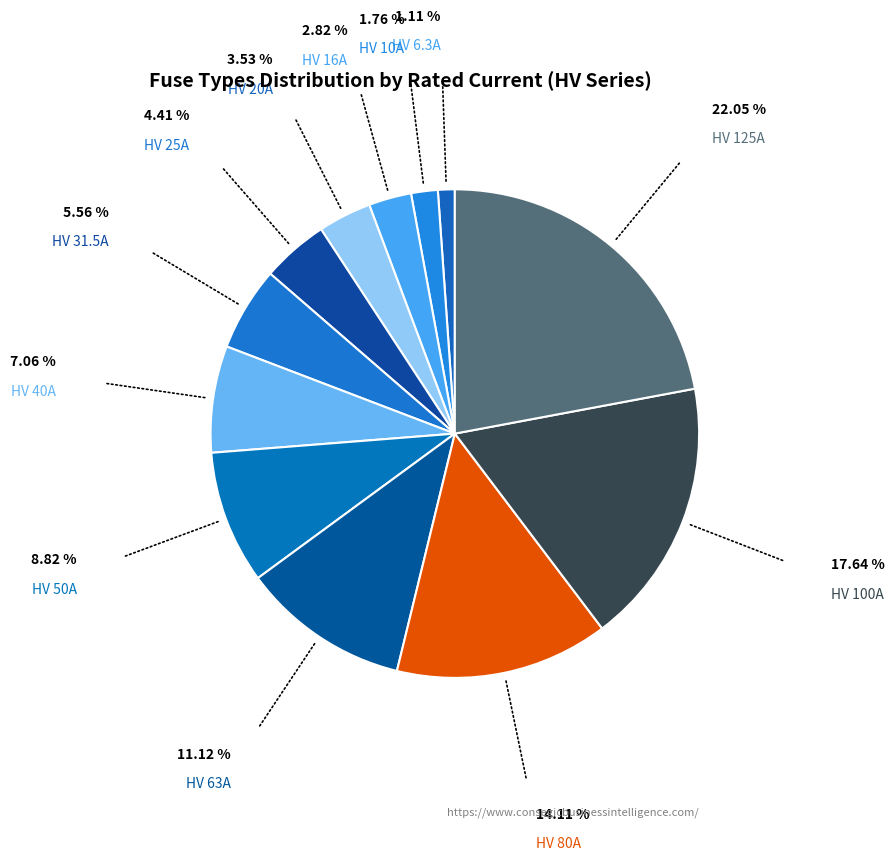

What is the ratio of the value at HV 50A to the value at HV 31.5A?

1.6